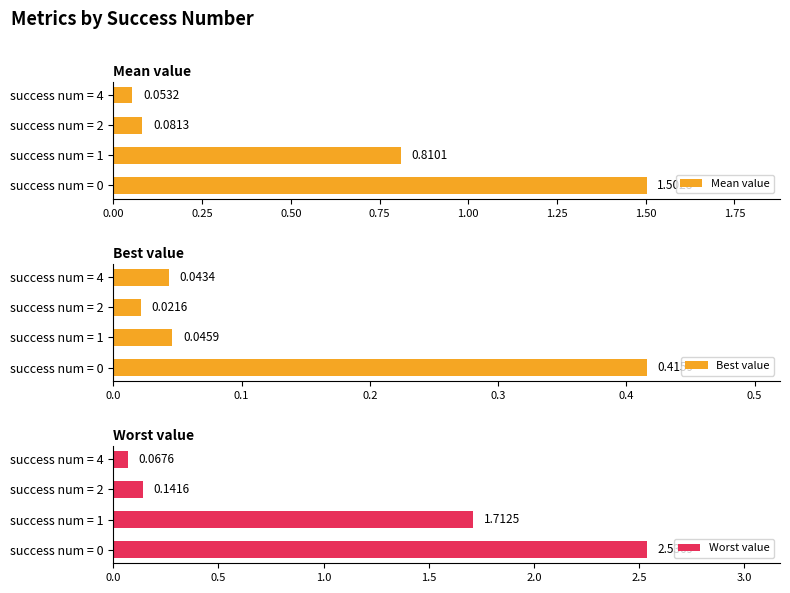

What is the average value of the Worst value series?

1.1